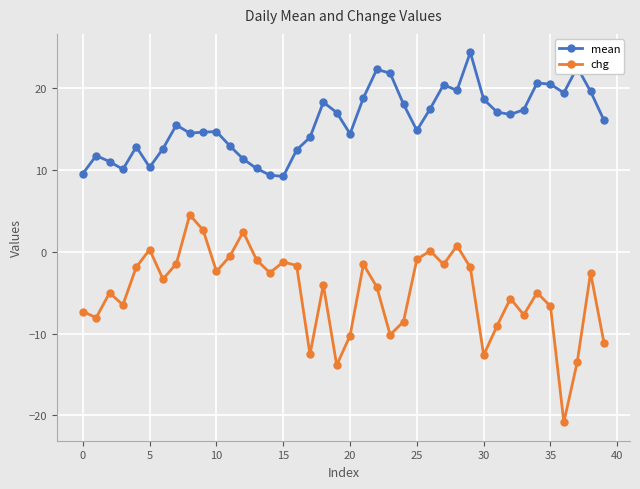

What is the minimum value for mean?

9.2